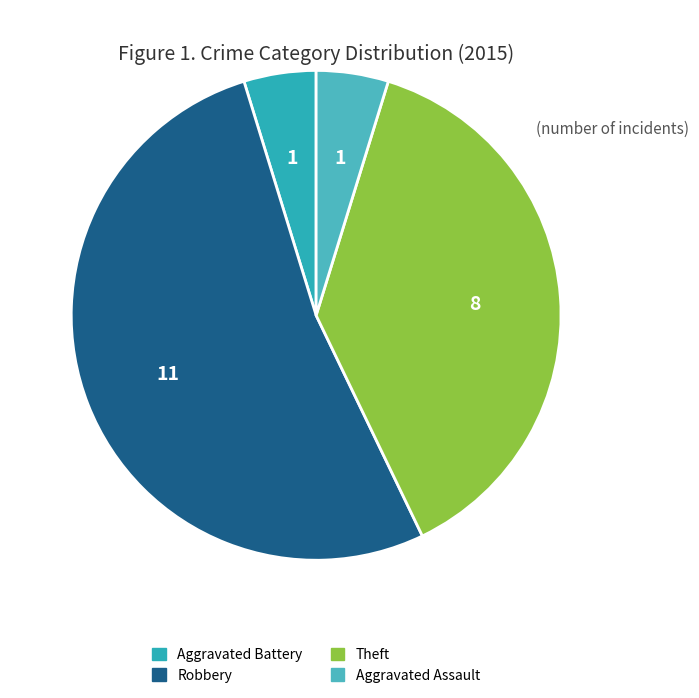

How many slices are in this pie chart?

4